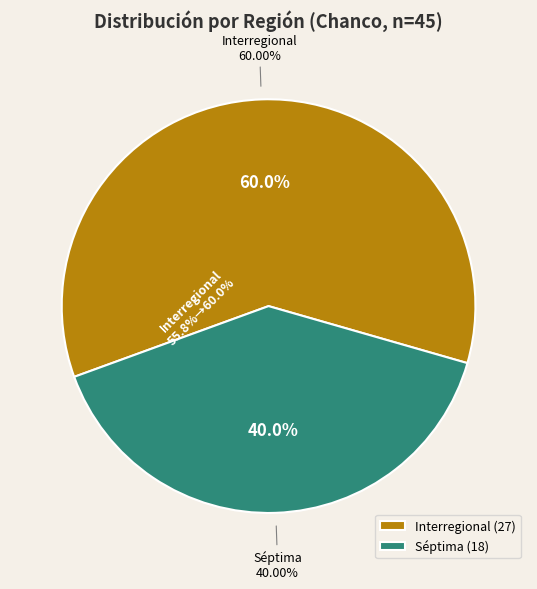

Which slice represents more than half of the pie?

Interregional